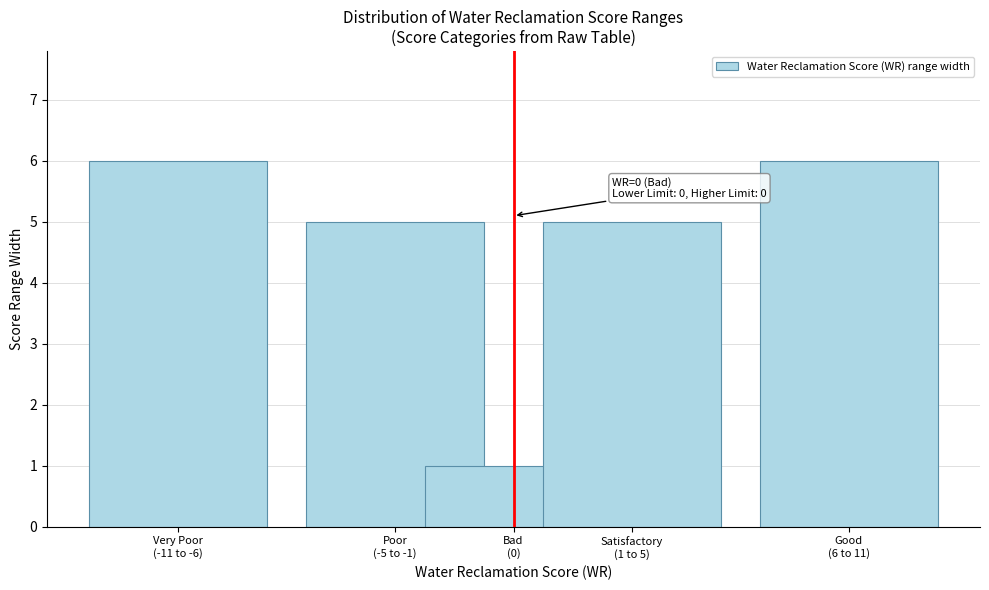

Reading left to right, list all the values displayed in this chart.

6	5	1	5	6